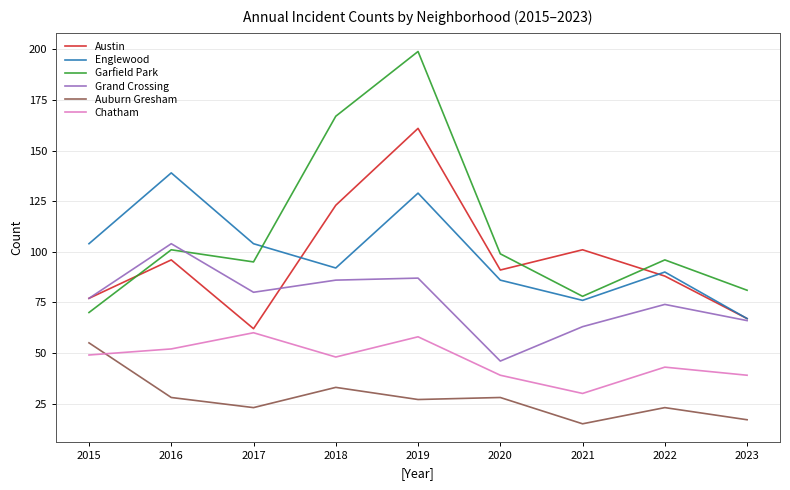

Where is the first local minimum for Chatham?

2018